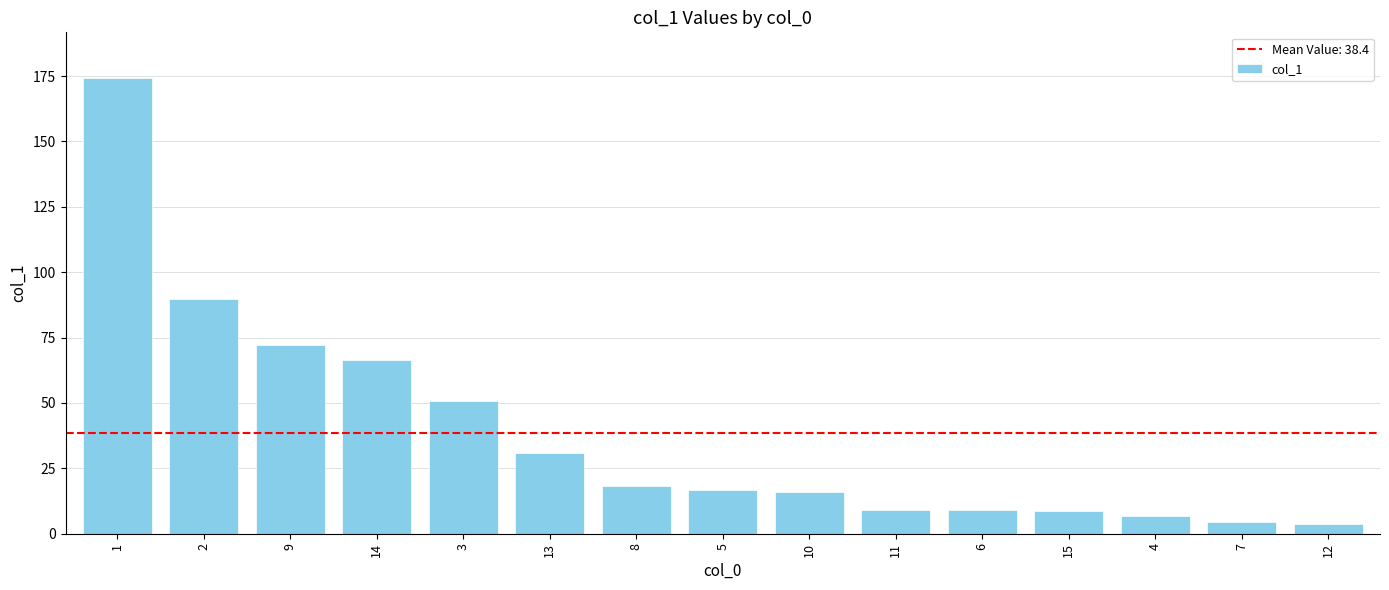

At which label is the value closest to 88?

2